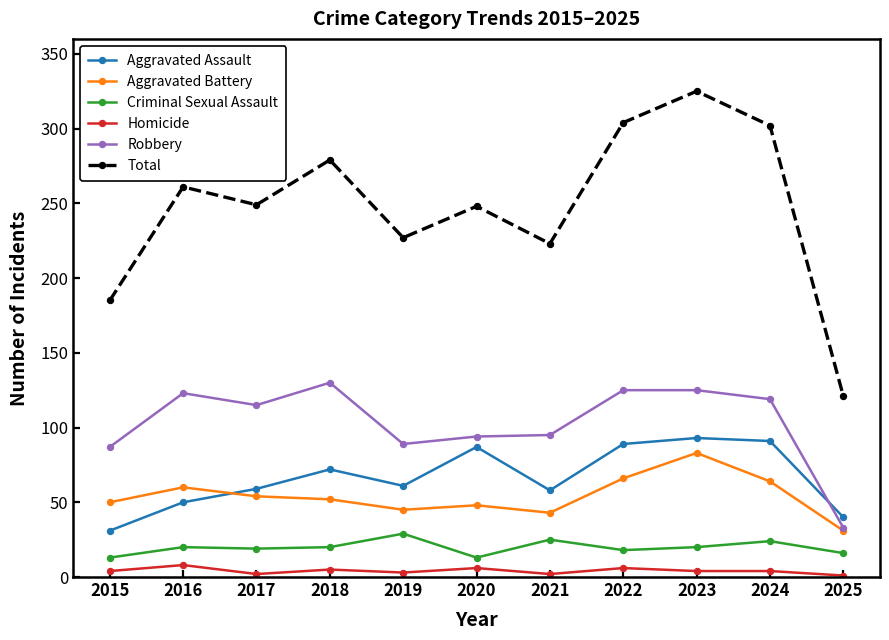

The Aggravated Battery series shows 43 at 2021. True or false?

True